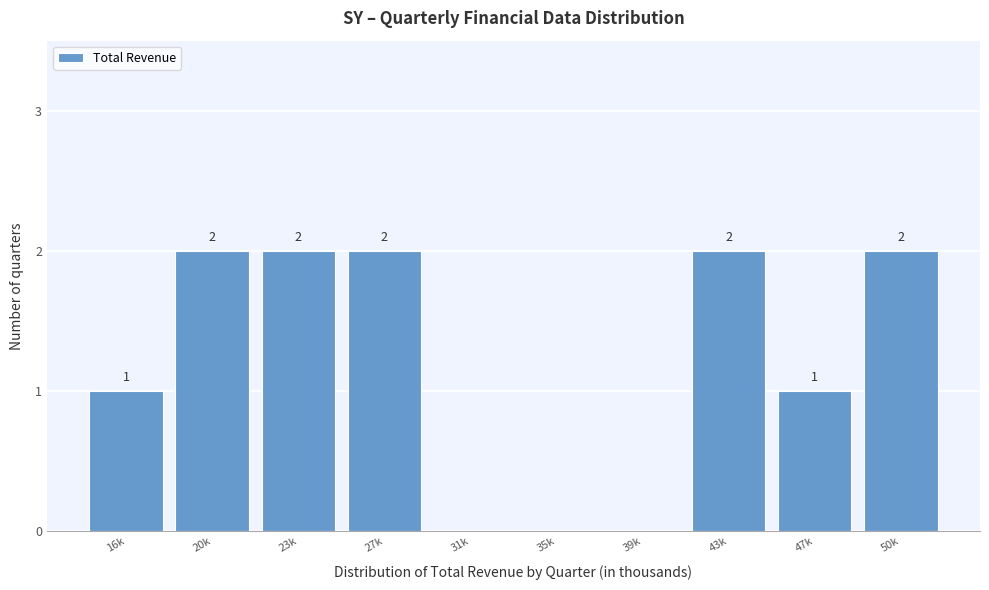

True or false: the data shows 2 at 27k.

True